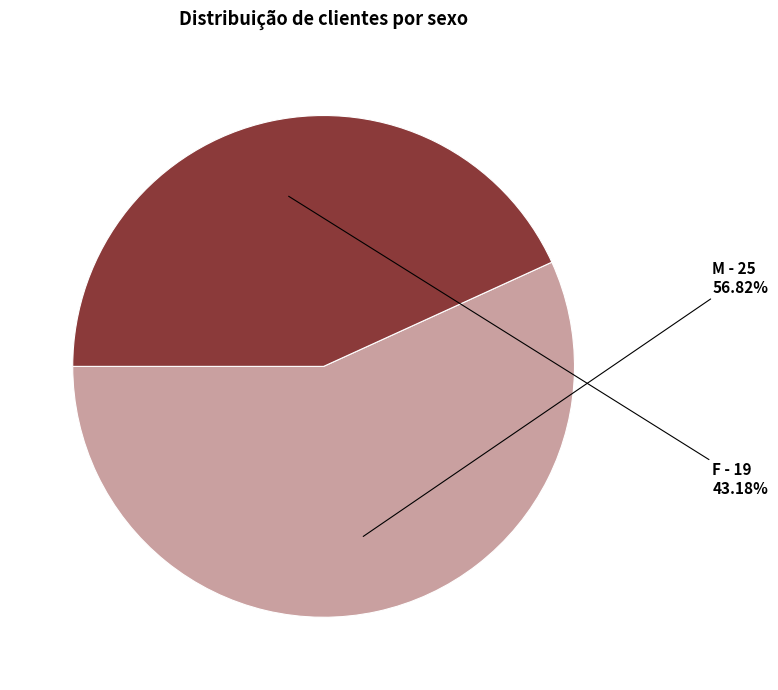

To the nearest percent, what percentage of the pie is M?

57%